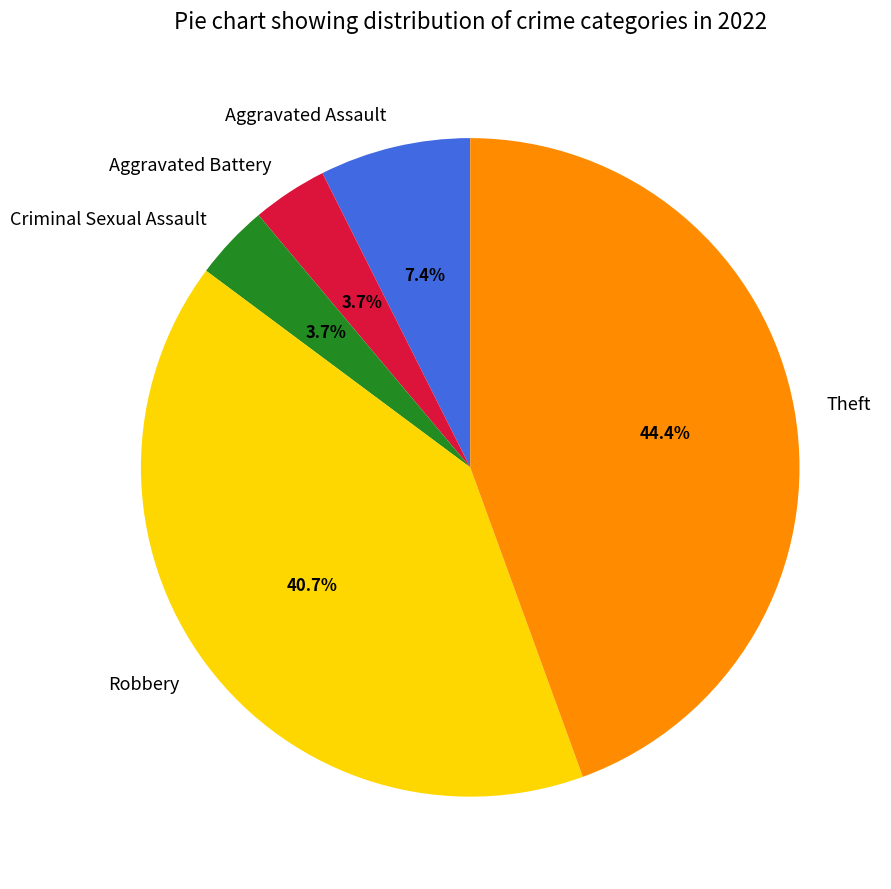

Combined, do Aggravated Assault and Theft account for over 50%?

Yes